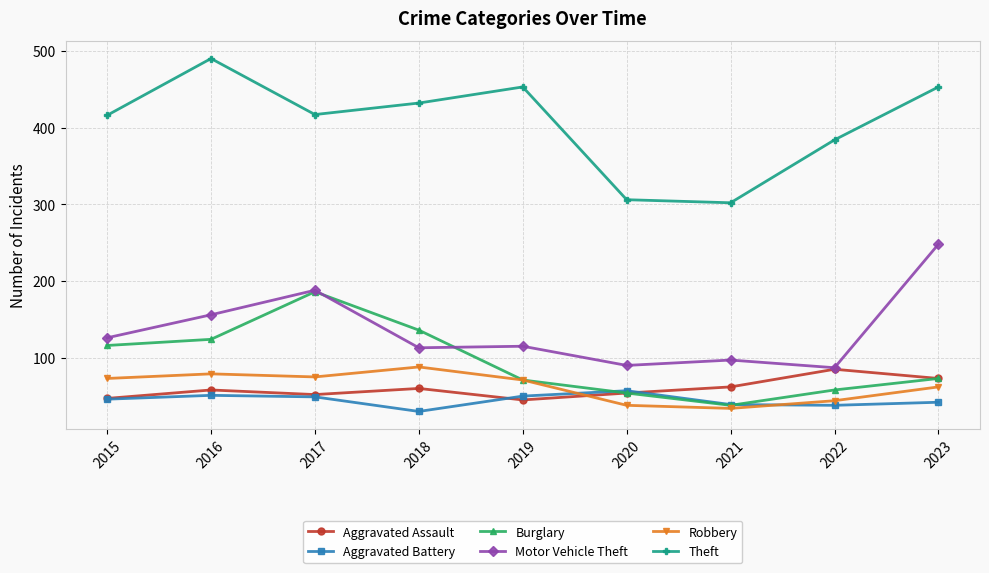

Is the value of Aggravated Assault at 2022 greater than the value of Theft at 2017?

No